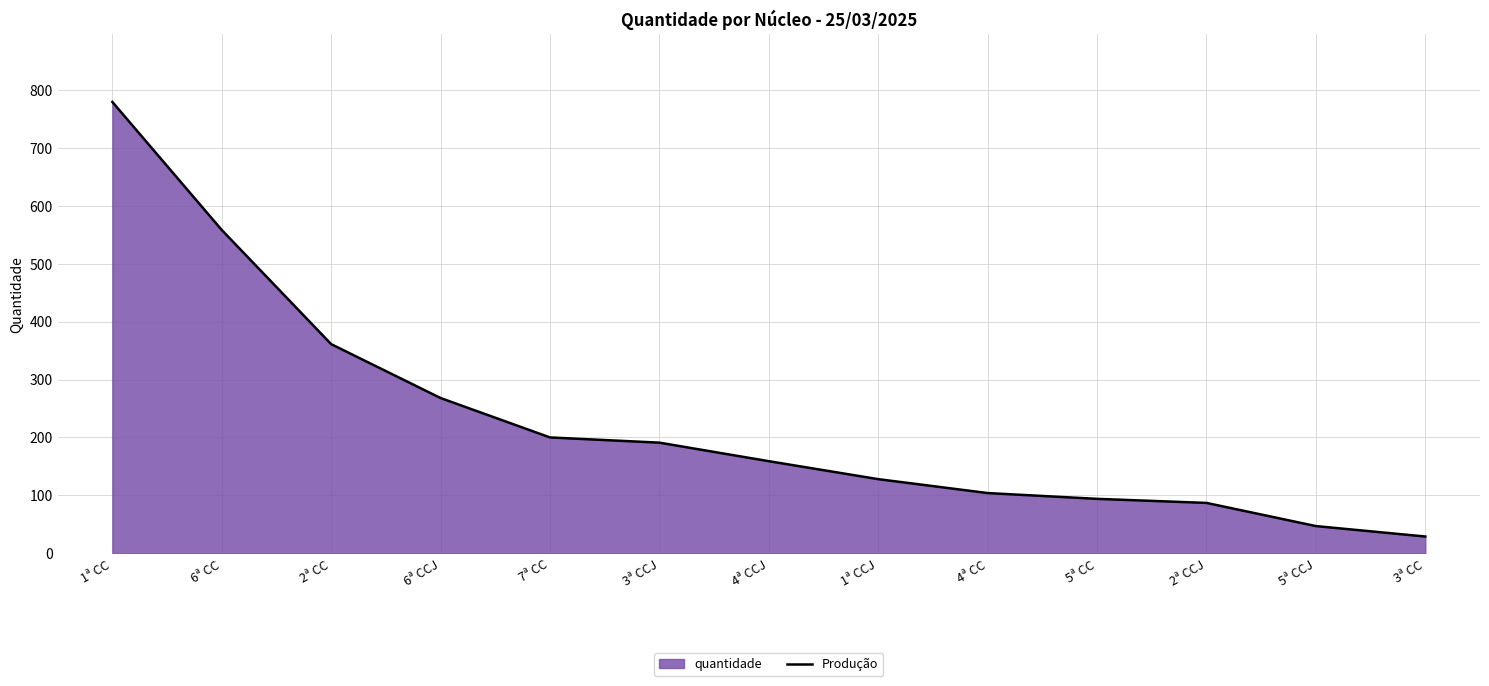

Rank the categories by value from highest to lowest.

1ª CC, 6ª CC, 2ª CC, 6ª CCJ, 7ª CC, 3ª CCJ, 4ª CCJ, 1ª CCJ, 4ª CC, 5ª CC, 2ª CCJ, 5ª CCJ, 3ª CC